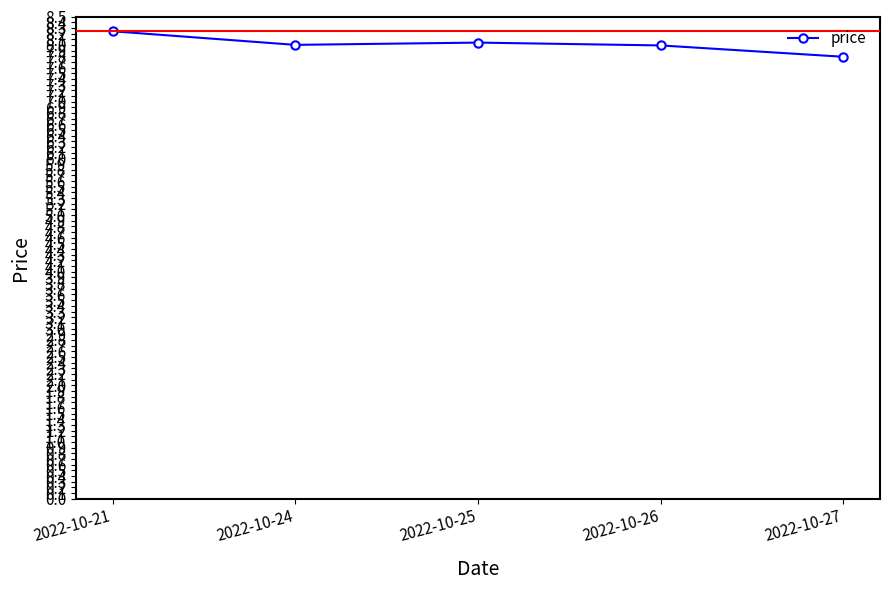

What is the sum of the values at 2022-10-27 and 2022-10-24?

15.8